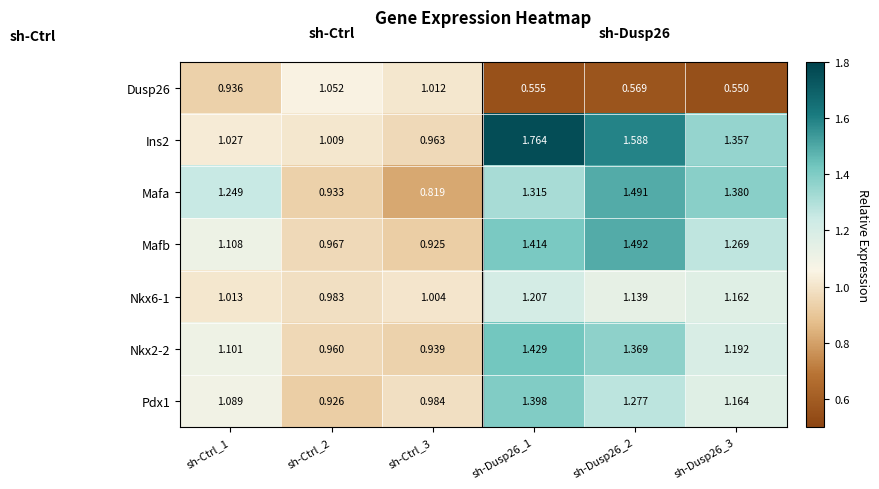

What is the total value across all series at sh-Ctrl_3?

6.6